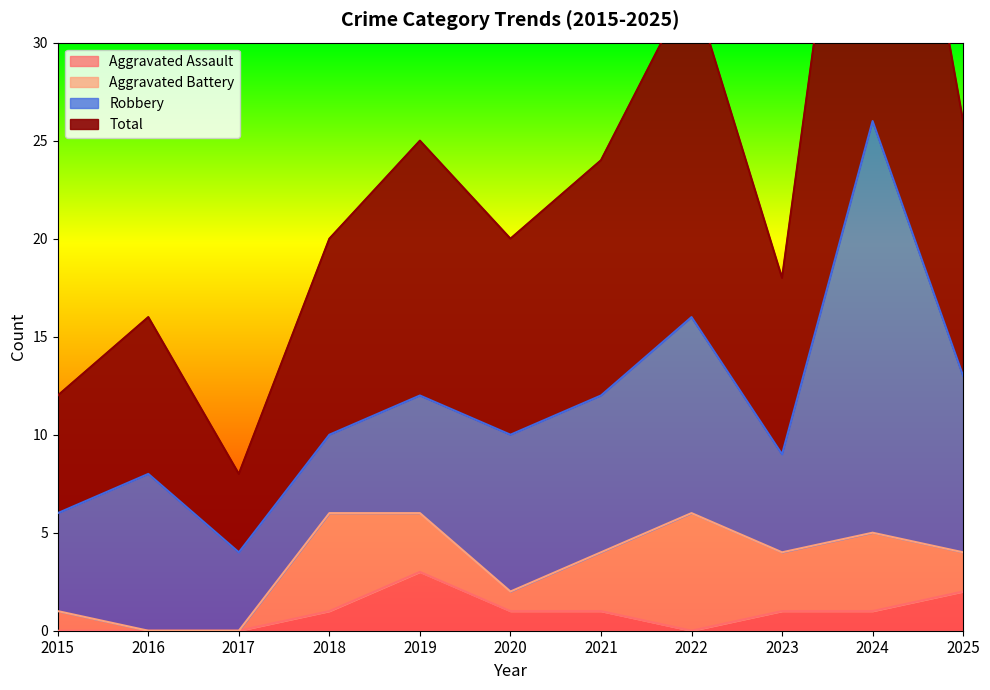

At which label does Total first exceed 20?

2019